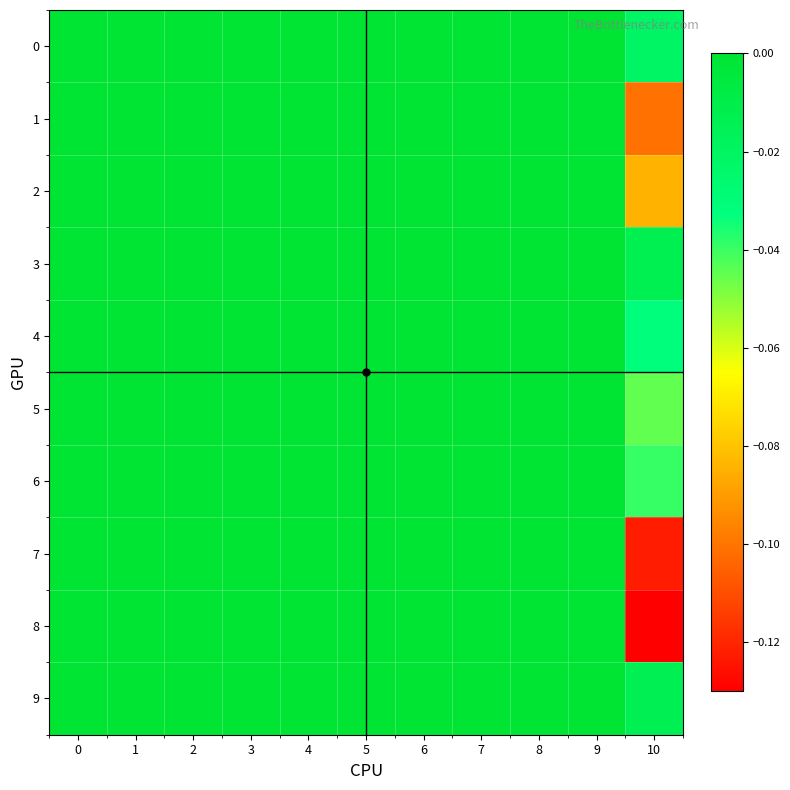

Which series has the largest total across all categories?

3